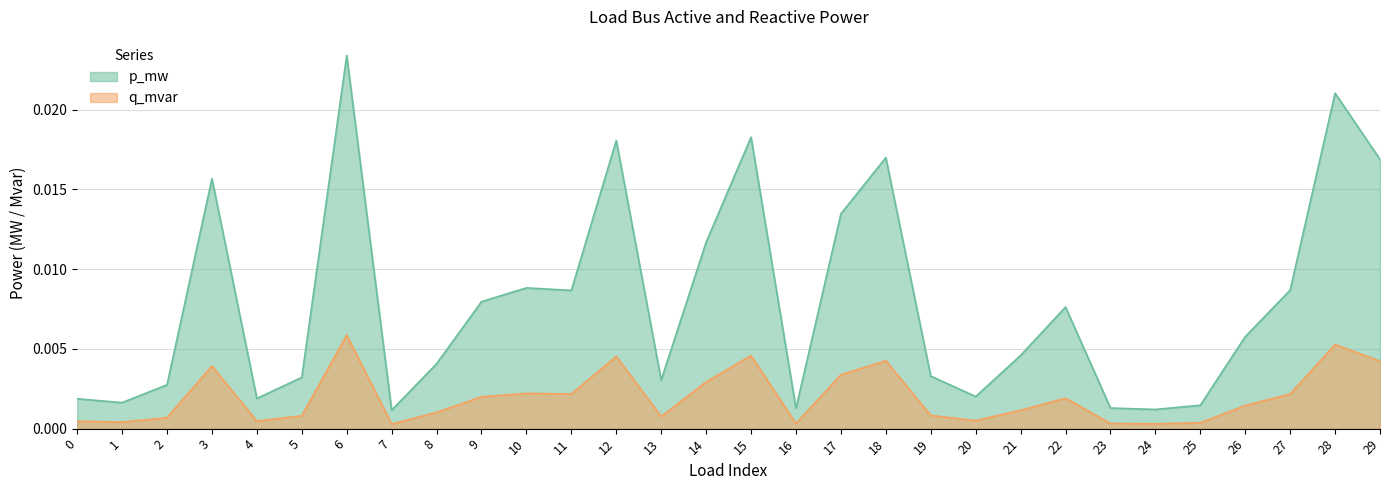

Does the chart display data point markers on the line(s)?

No